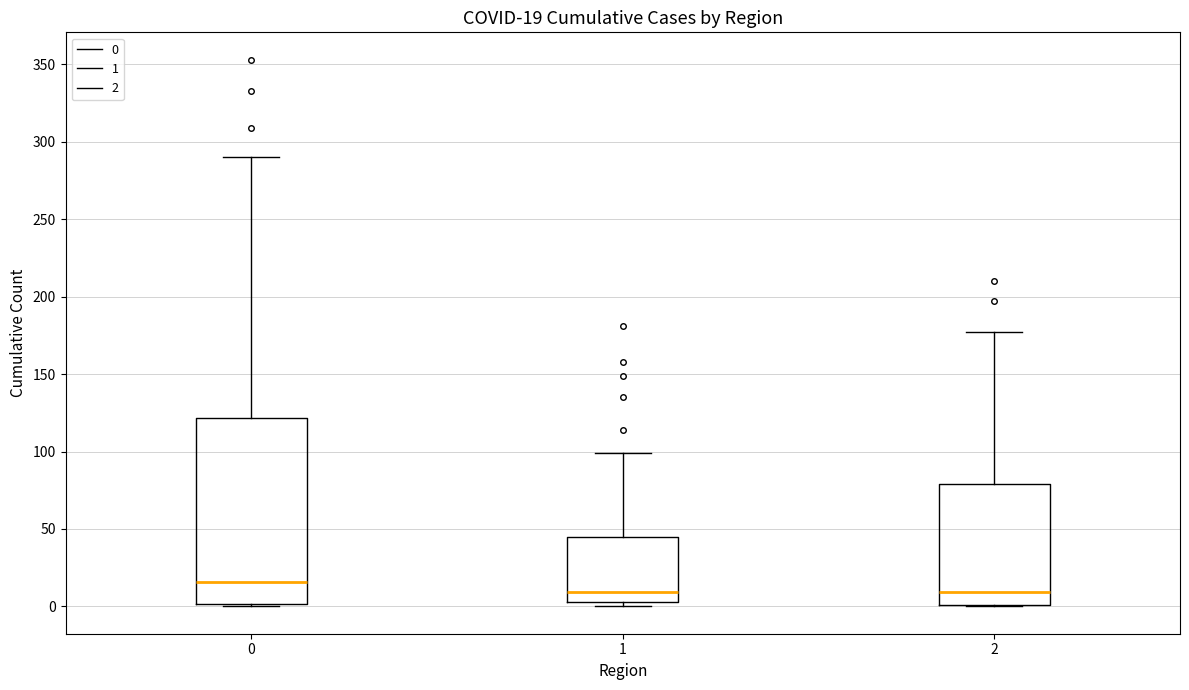

Comparing the boxes themselves (not the whiskers), which one is the tallest?

0